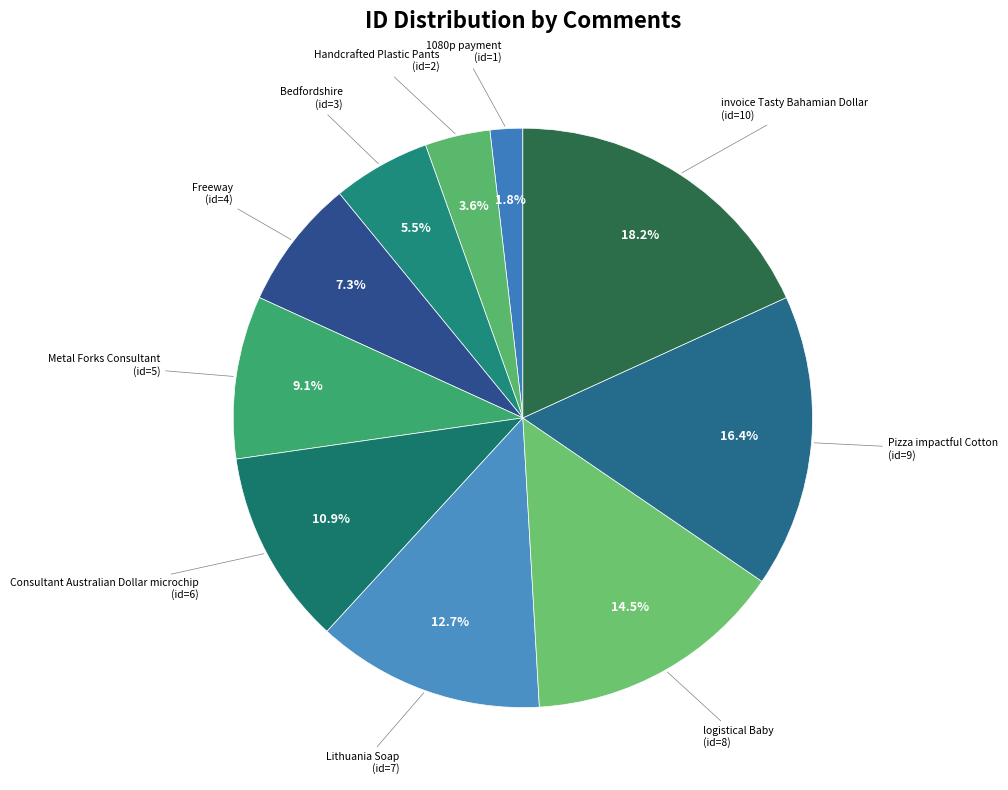

True or false: Metal Forks Consultant accounts for 9% of the total.

True